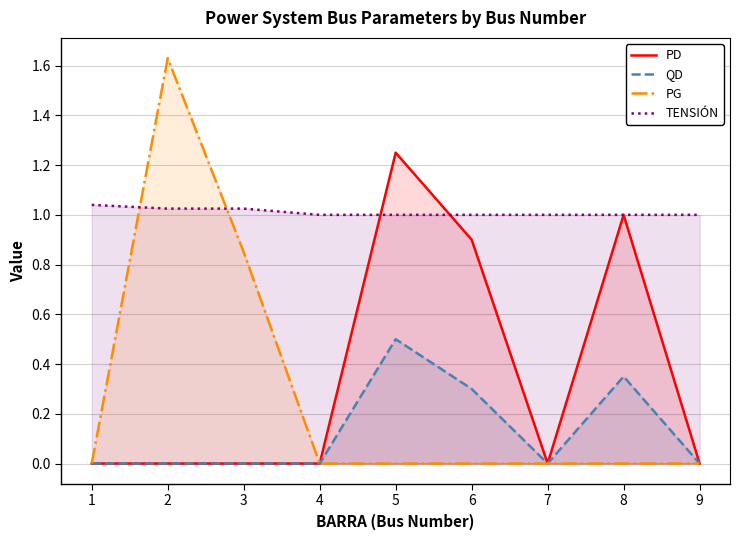

True or false: PG has more than 0 interior local peaks.

True